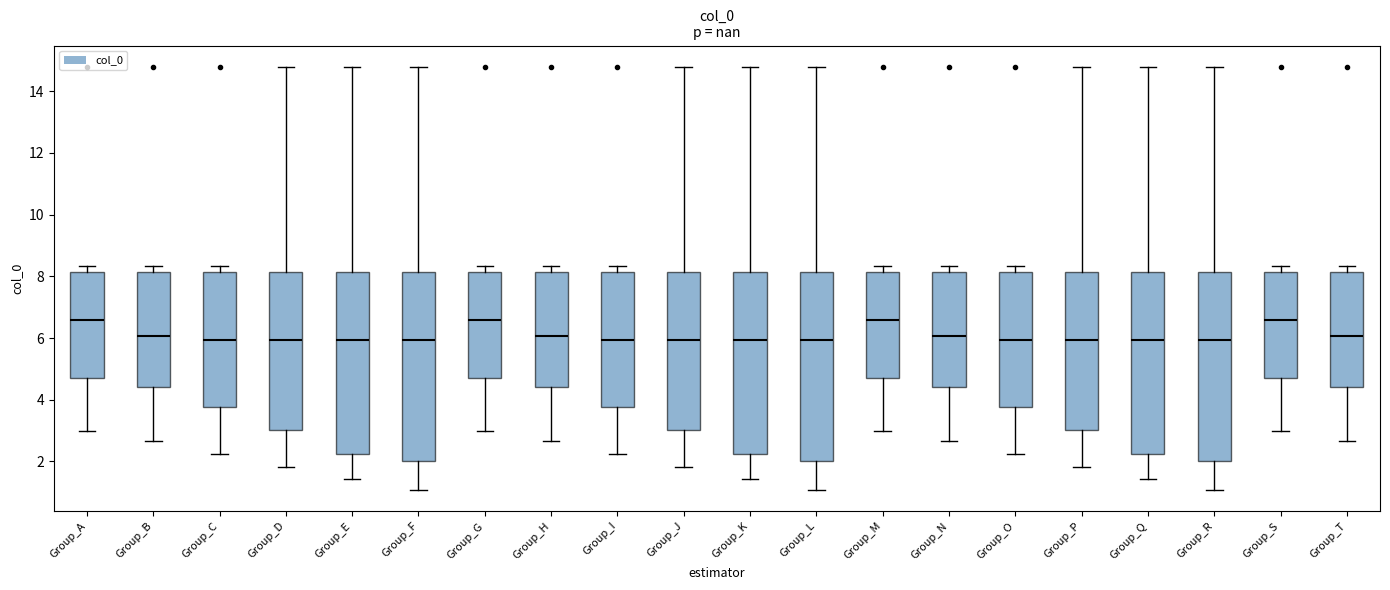

Reading left to right, read every box against the y-axis: the position of its median line, the range the box covers, and the ends of its whiskers. The values are not printed on the chart, so give them approximately, as read against the axis.

Group_A: median 6.6, box 4.6 to 8.2, whiskers 3.0 to 8.4
Group_B: median 6.0, box 4.4 to 8.2, whiskers 2.6 to 8.4
Group_C: median 6.0, box 3.8 to 8.2, whiskers 2.2 to 8.4
Group_D: median 6.0, box 3.0 to 8.2, whiskers 1.8 to 14.8
Group_E: median 6.0, box 2.2 to 8.2, whiskers 1.4 to 14.8
Group_F: median 6.0, box 2.0 to 8.2, whiskers 1.0 to 14.8
Group_G: median 6.6, box 4.6 to 8.2, whiskers 3.0 to 8.4
Group_H: median 6.0, box 4.4 to 8.2, whiskers 2.6 to 8.4
Group_I: median 6.0, box 3.8 to 8.2, whiskers 2.2 to 8.4
Group_J: median 6.0, box 3.0 to 8.2, whiskers 1.8 to 14.8
Group_K: median 6.0, box 2.2 to 8.2, whiskers 1.4 to 14.8
Group_L: median 6.0, box 2.0 to 8.2, whiskers 1.0 to 14.8
Group_M: median 6.6, box 4.6 to 8.2, whiskers 3.0 to 8.4
Group_N: median 6.0, box 4.4 to 8.2, whiskers 2.6 to 8.4
Group_O: median 6.0, box 3.8 to 8.2, whiskers 2.2 to 8.4
Group_P: median 6.0, box 3.0 to 8.2, whiskers 1.8 to 14.8
Group_Q: median 6.0, box 2.2 to 8.2, whiskers 1.4 to 14.8
Group_R: median 6.0, box 2.0 to 8.2, whiskers 1.0 to 14.8
Group_S: median 6.6, box 4.6 to 8.2, whiskers 3.0 to 8.4
Group_T: median 6.0, box 4.4 to 8.2, whiskers 2.6 to 8.4